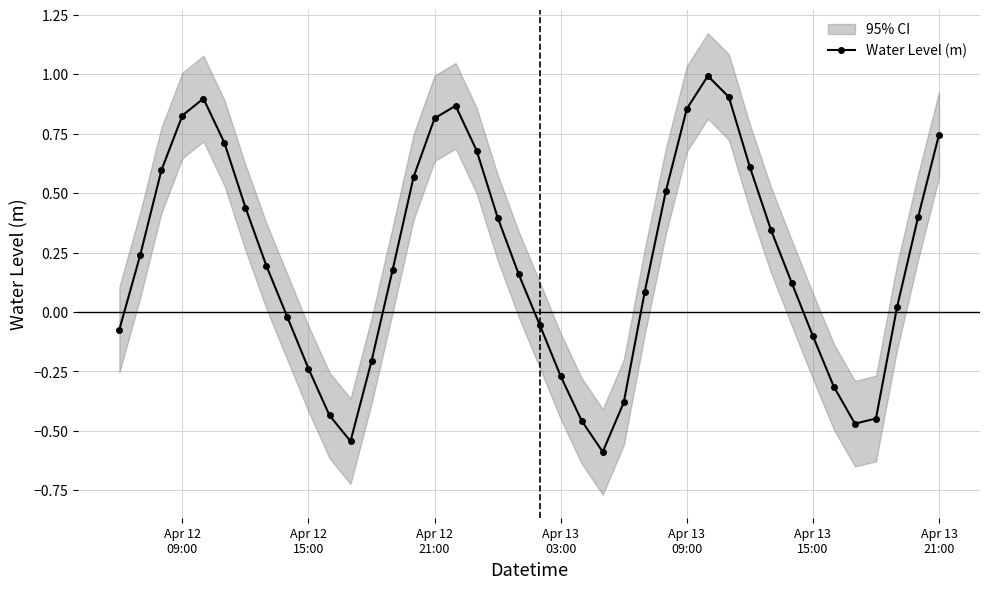

How many interior local valleys does the Water Level (m) series have?

3